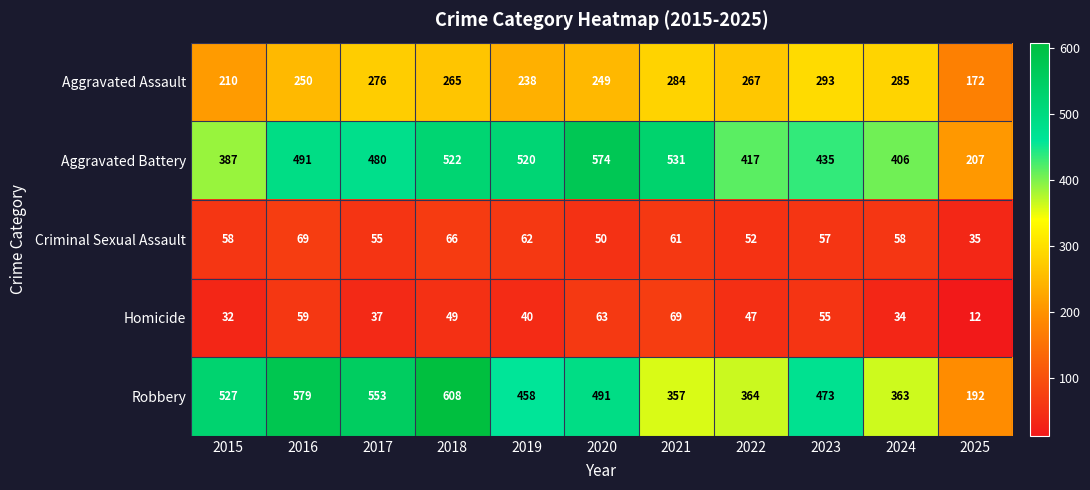

The Aggravated Battery series shows 520 at 2019. True or false?

True